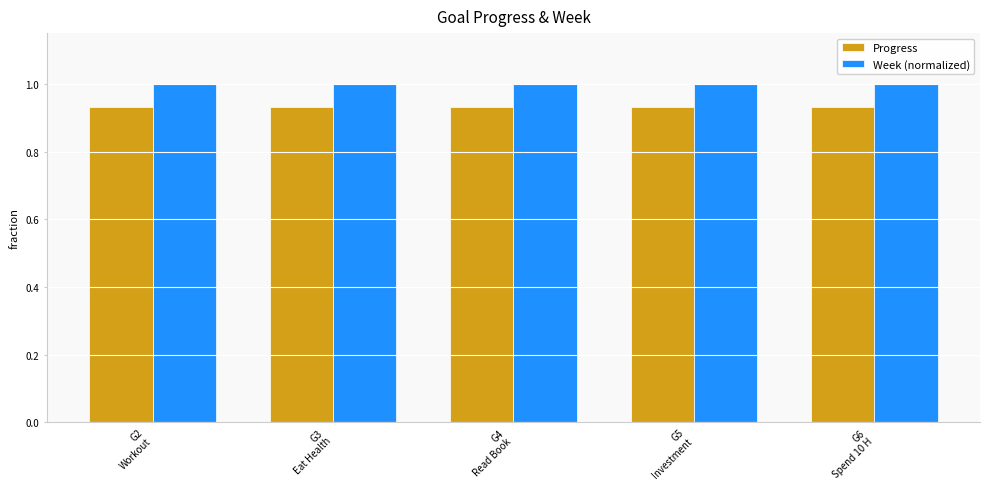

Is it true that Progress equals 0.6 at G4
Read Book?

False